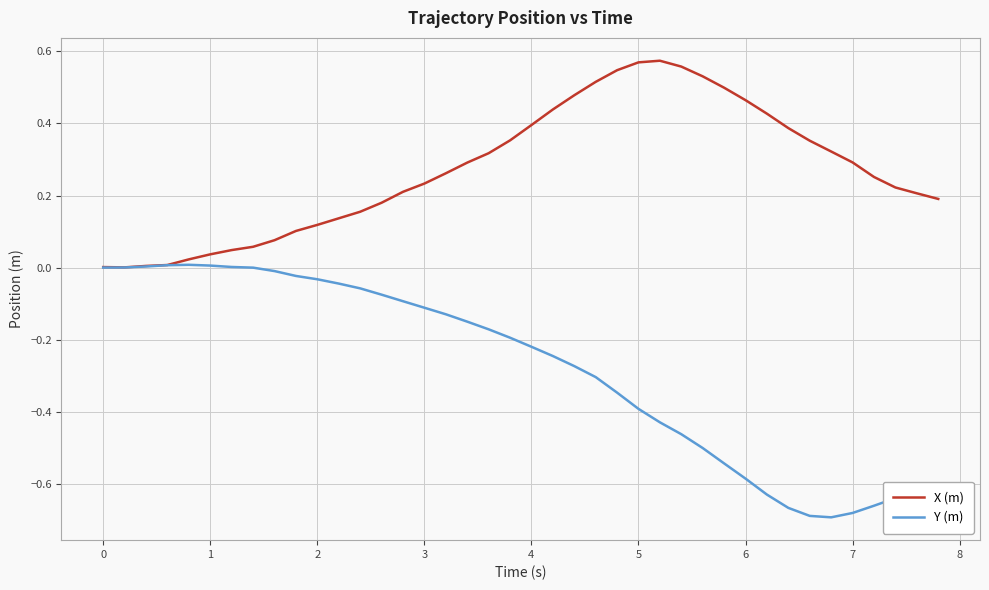

Which series has the largest range (max minus min)?

Y (m)